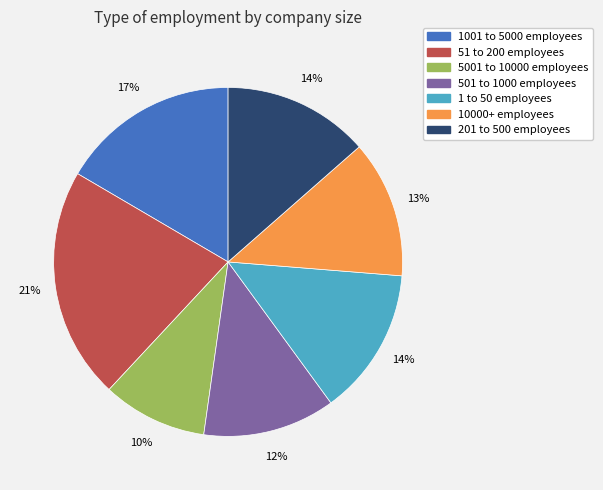

To the nearest percent, what is the average slice percentage?

14%